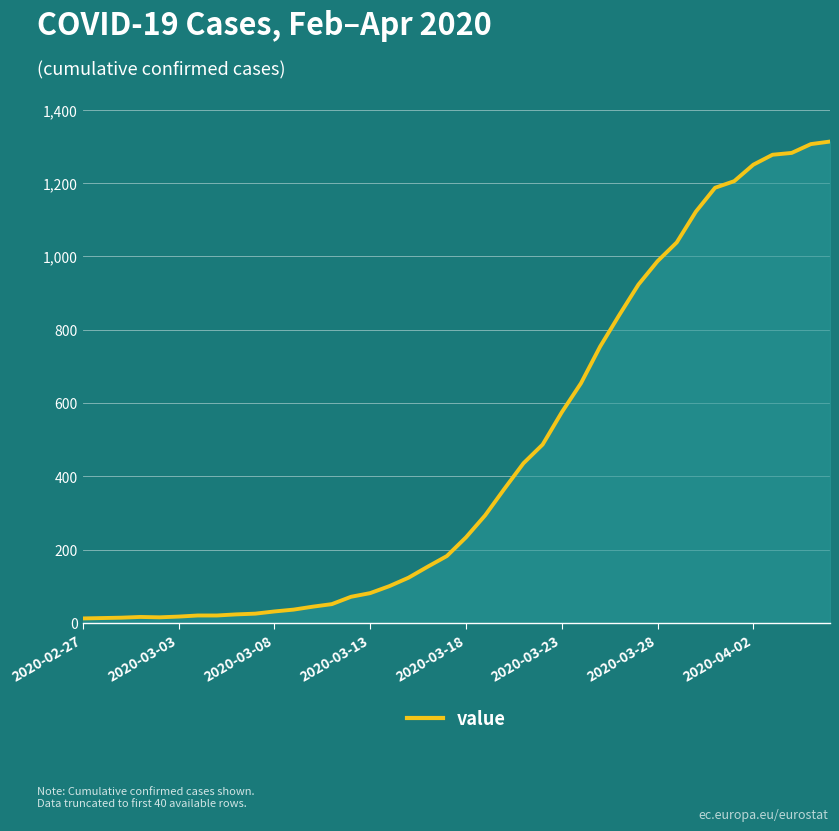

What is the difference between the maximum and minimum values?

1300